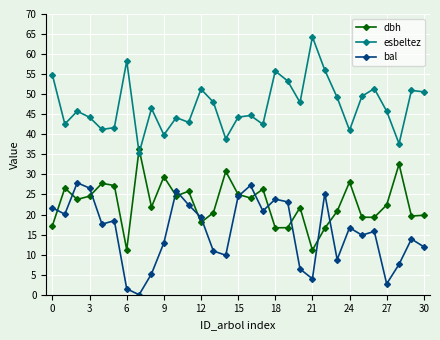

What is the maximum value for bal?

27.9